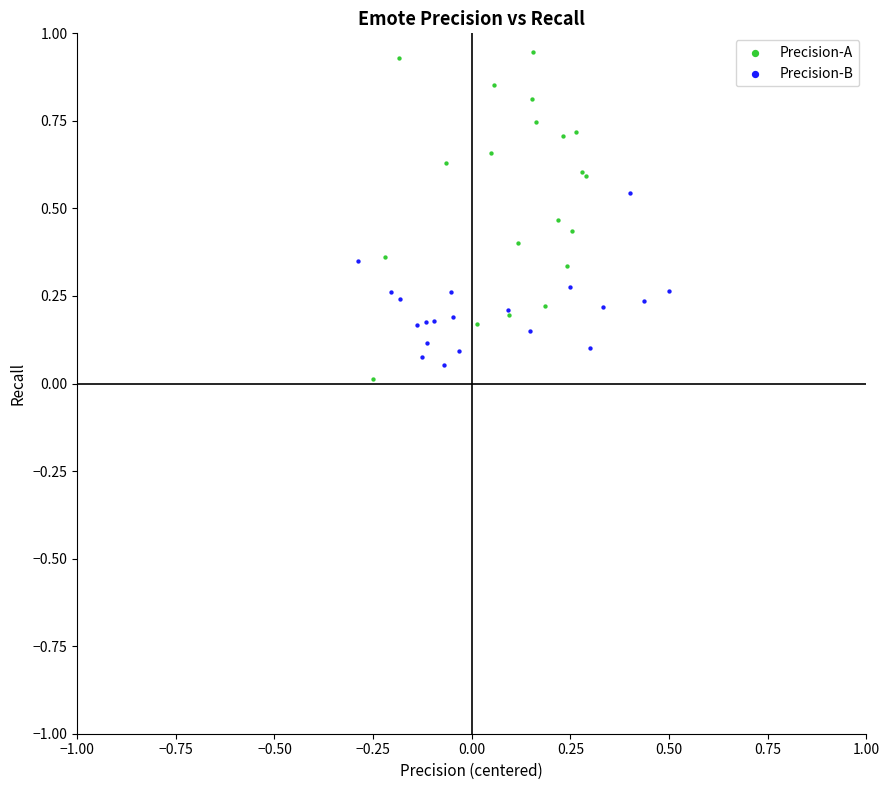

What are all the series names shown in the legend?

Precision-A, Precision-B